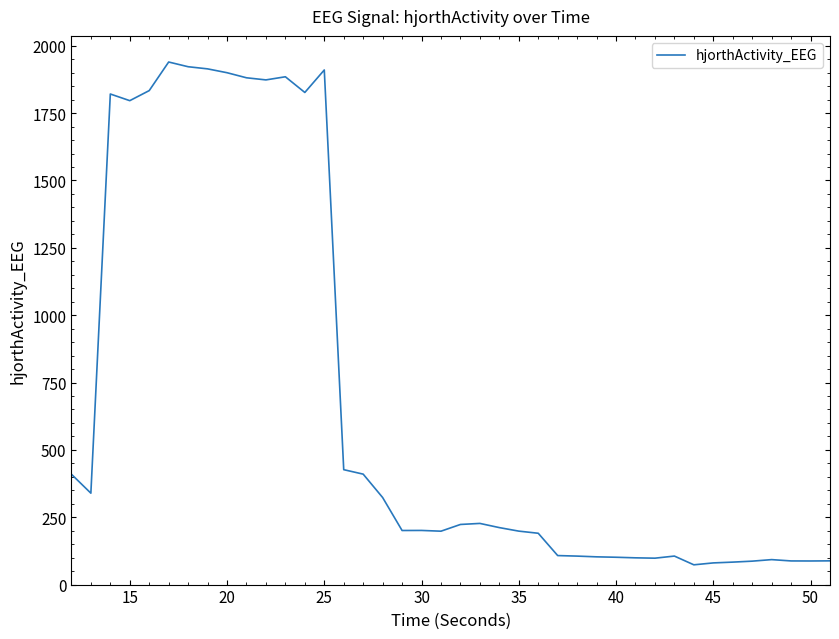

What is the minimum value shown in the chart?

73.4